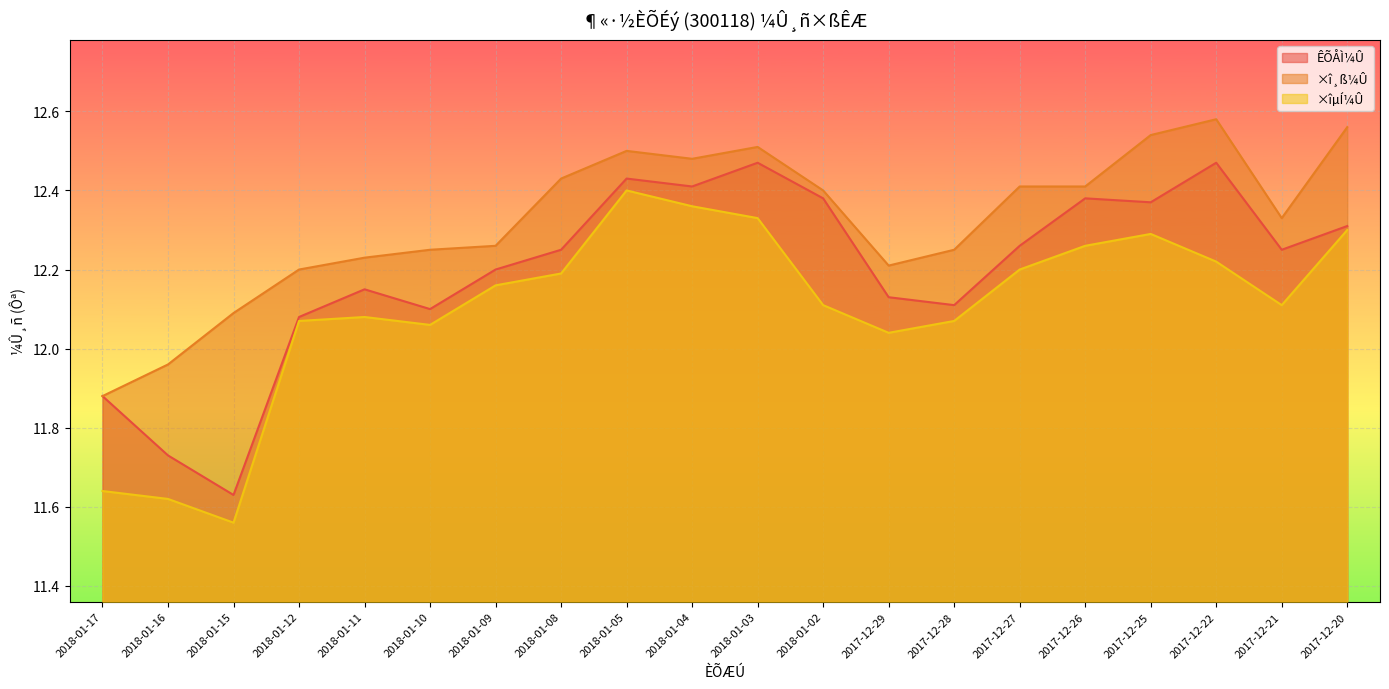

The ×îµÍ¼Û series shows 11.6 at 2018-01-16. True or false?

True